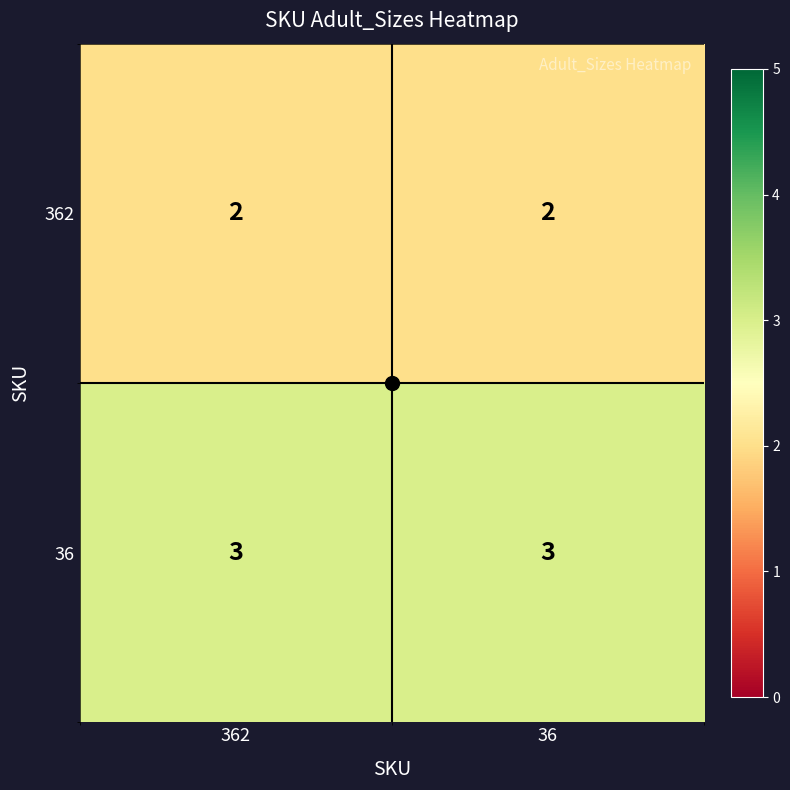

What is the spread (max minus min) of values at 362?

1